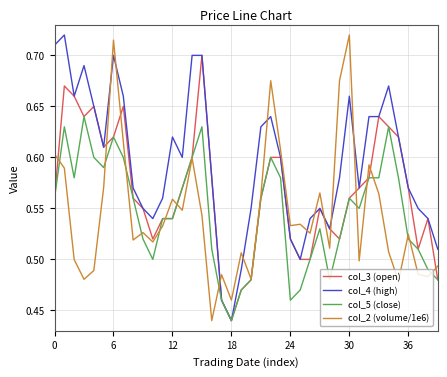

How many col_5 (close) values are between 0 and 1?

40